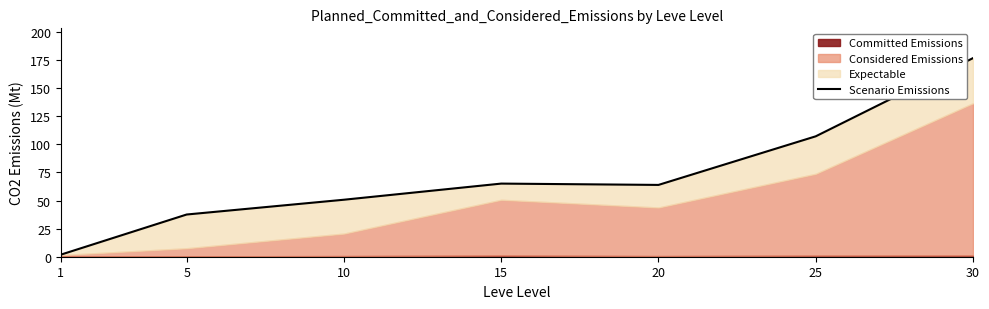

Does the chart have visible grid lines?

No